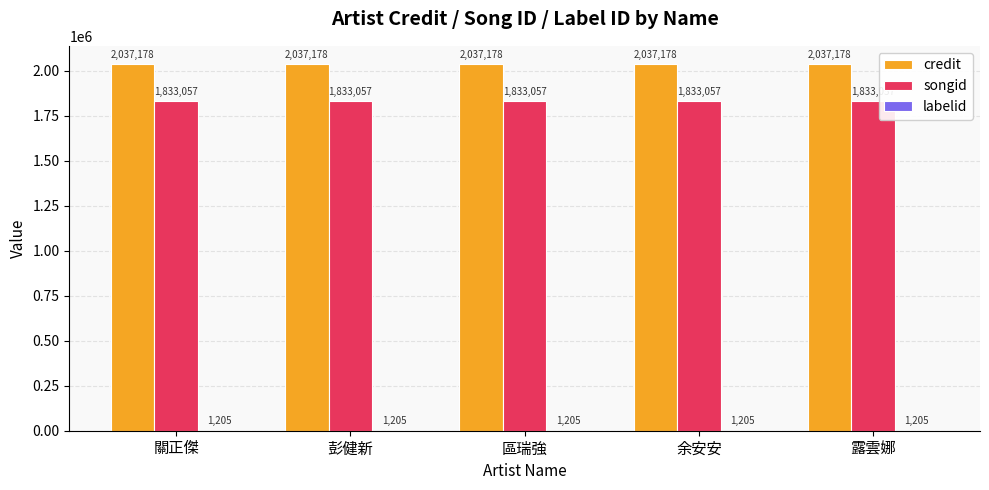

Is it true that credit equals 2037178 at 關正傑?

True